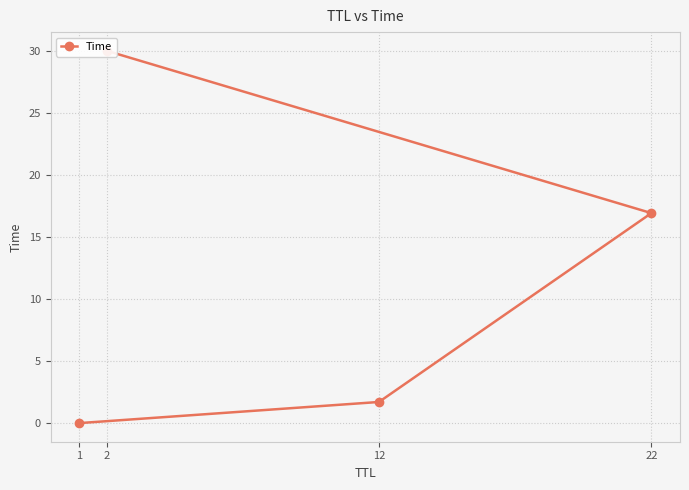

How many data points are less than 16?

2